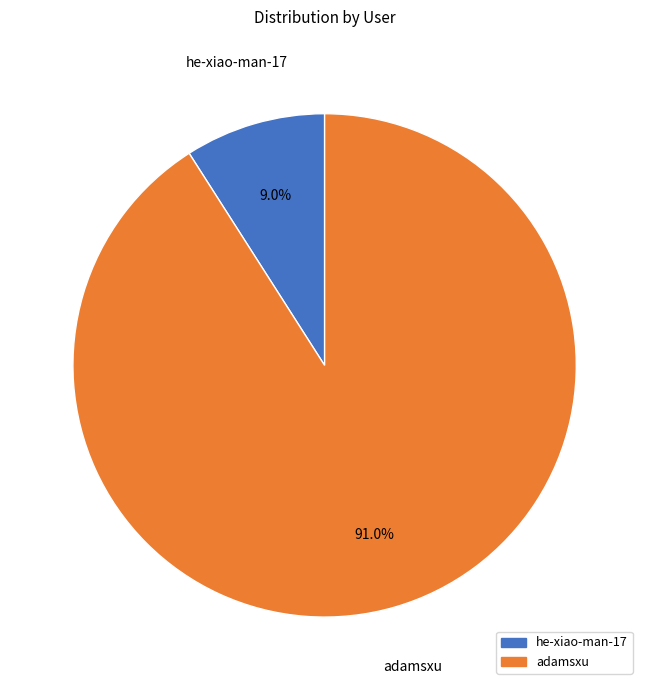

To the nearest percent, what is the average slice percentage?

50%